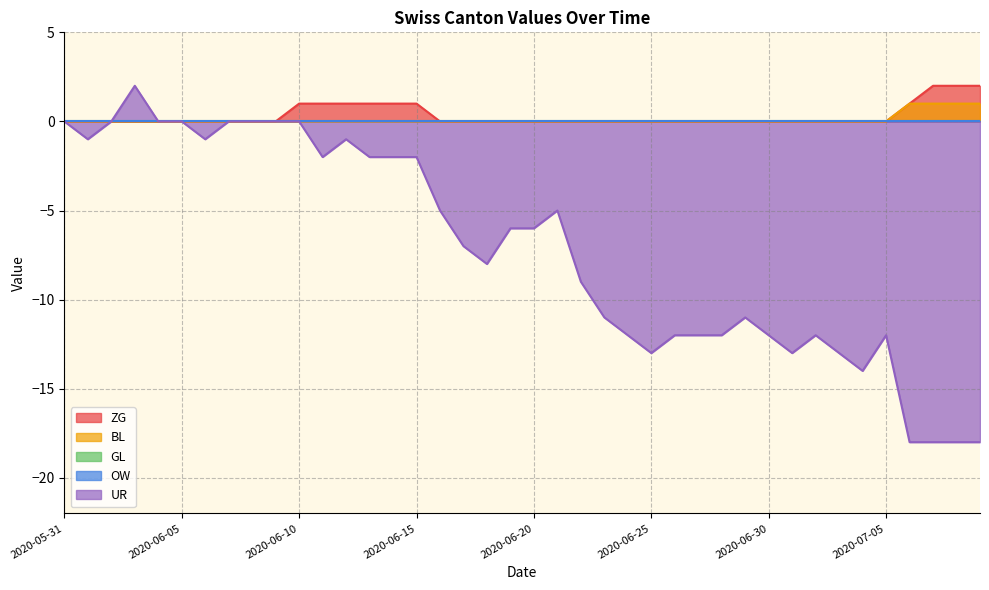

True or false: BL and ZG intersect in this chart.

False